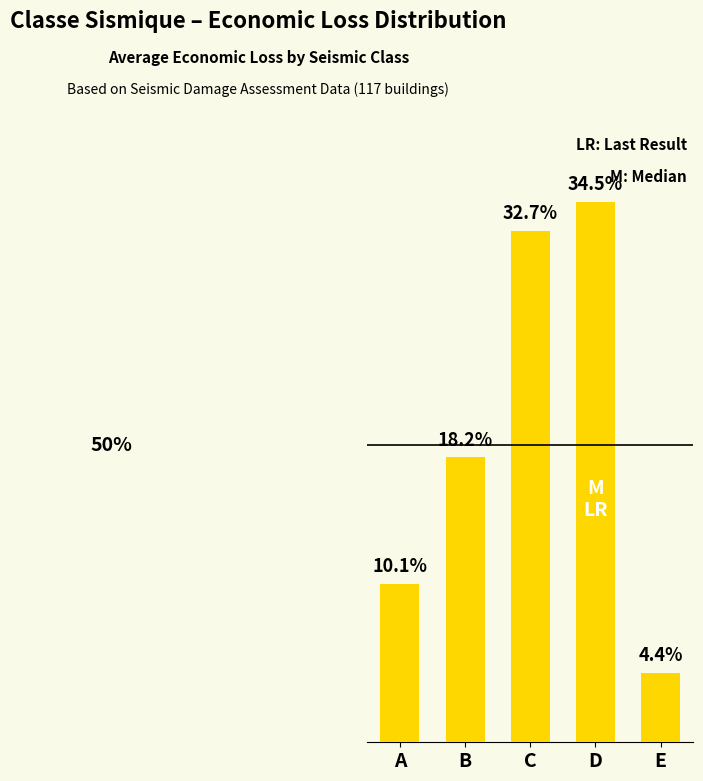

Which category has the highest value across all series?

D